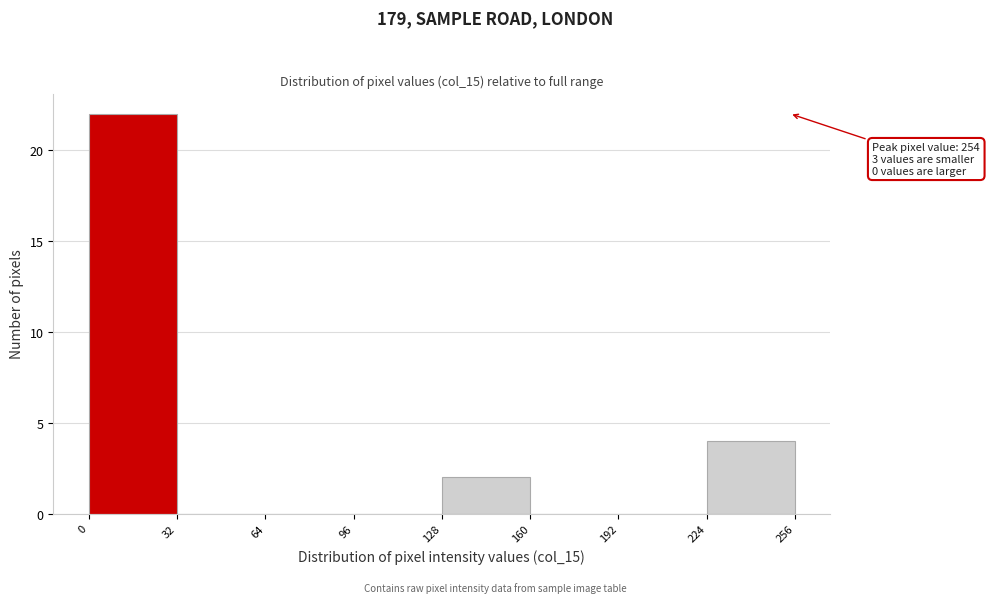

Which range on the x-axis has the tallest bar?

0 to 32